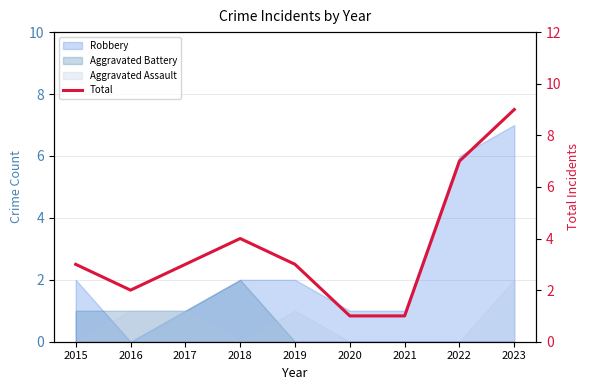

How many values exceed 3?

3